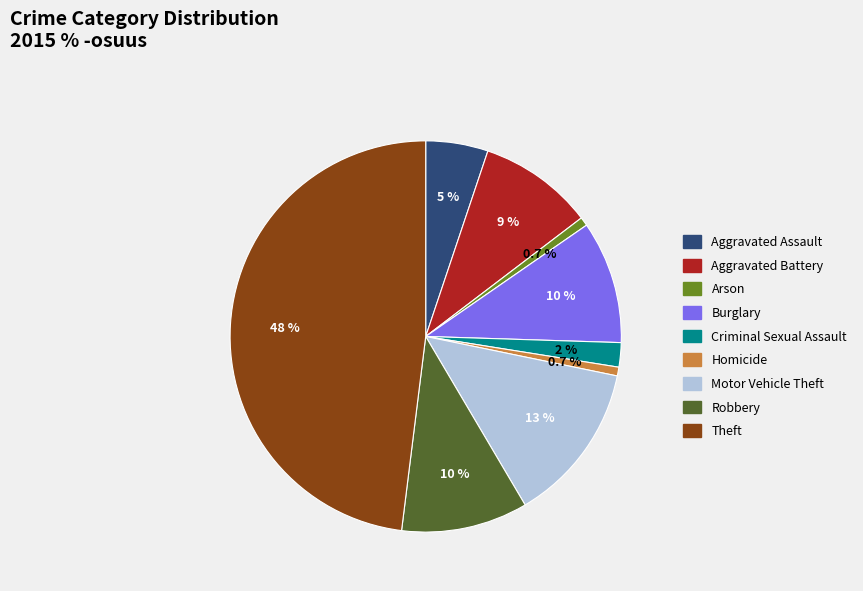

What is the largest slice in the pie chart?

Theft